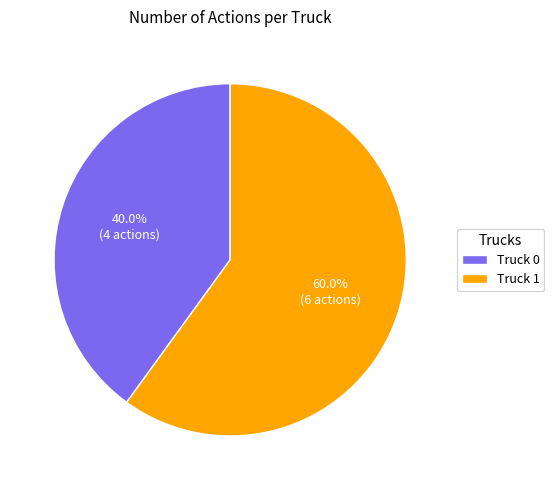

Which category has the smallest portion of the pie?

Truck 0